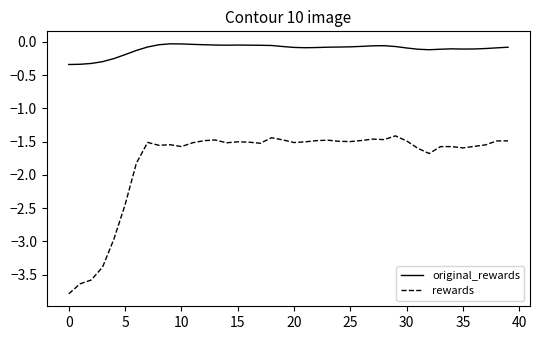

True or false: rewards and original_rewards cross at least once.

False